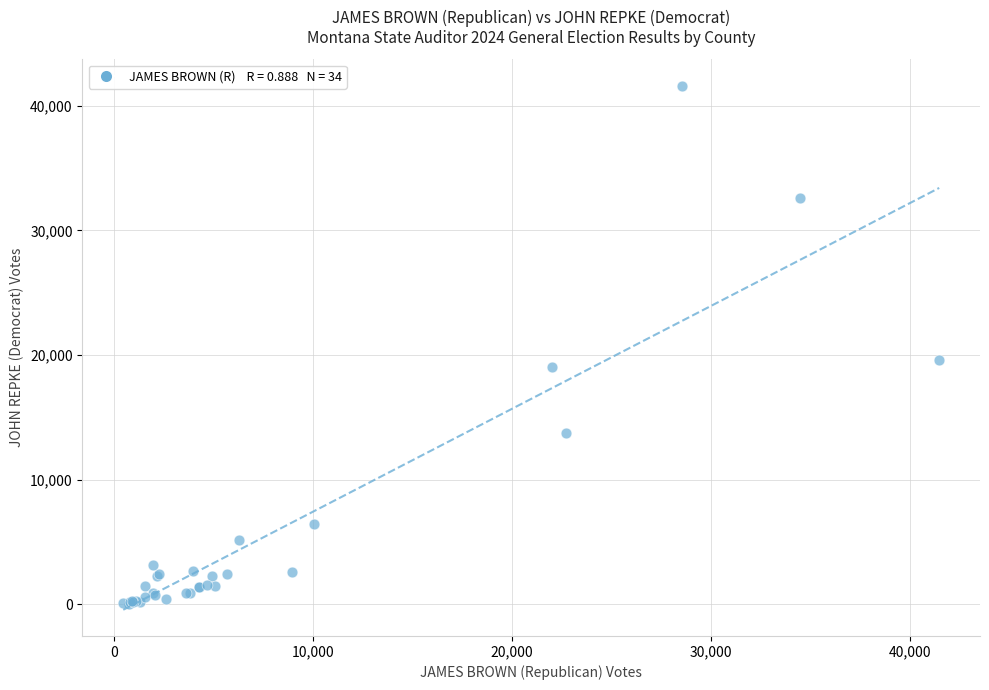

What Y value in the scatter plot is closest to 20819?

19592